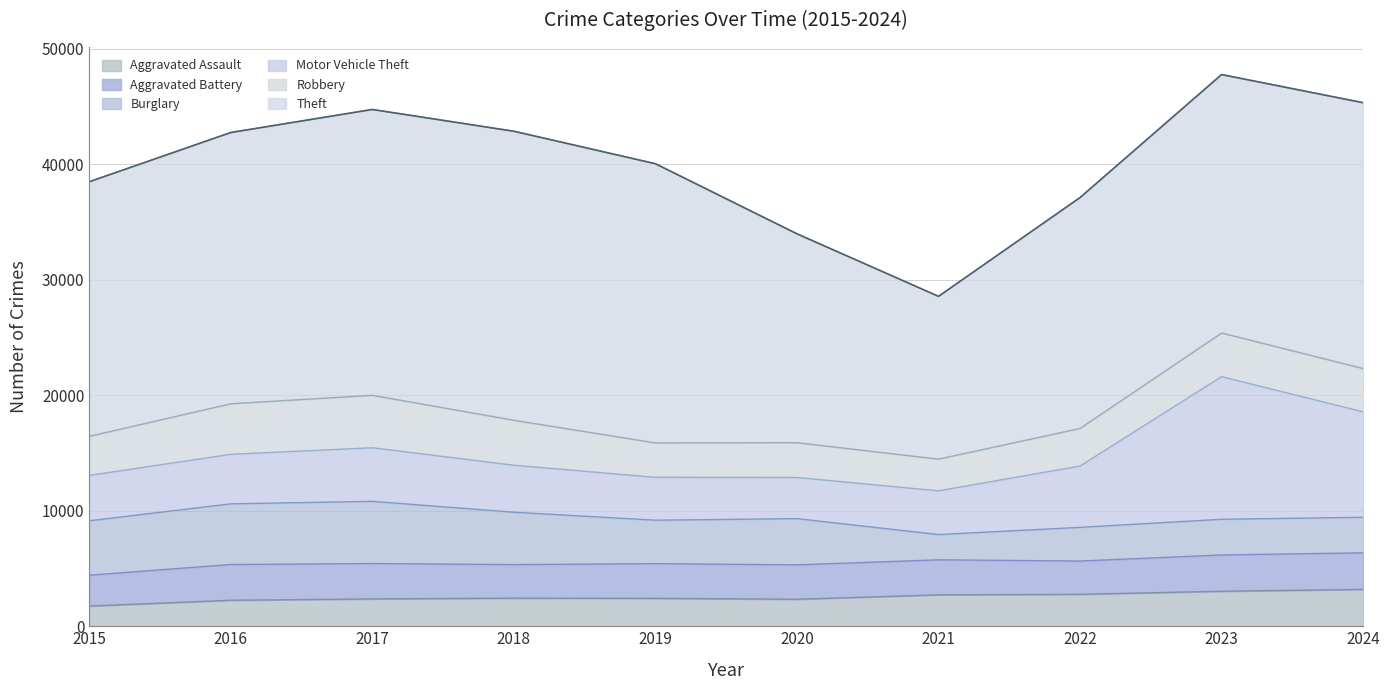

At which category does Aggravated Assault reach its first local valley?

2020